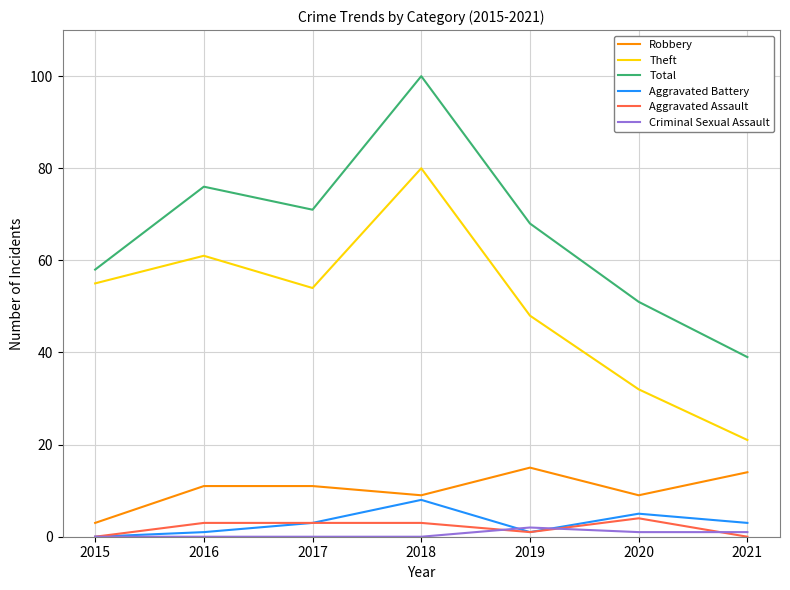

Reading right to left, transcribe all the data shown in this chart.

Robbery: 14	9	15	9	11	11	3
Theft: 21	32	48	80	54	61	55
Total: 39	51	68	100	71	76	58
Aggravated Battery: 3	5	1	8	3	1	0
Aggravated Assault: 0	4	1	3	3	3	0
Criminal Sexual Assault: 1	1	2	0	0	0	0